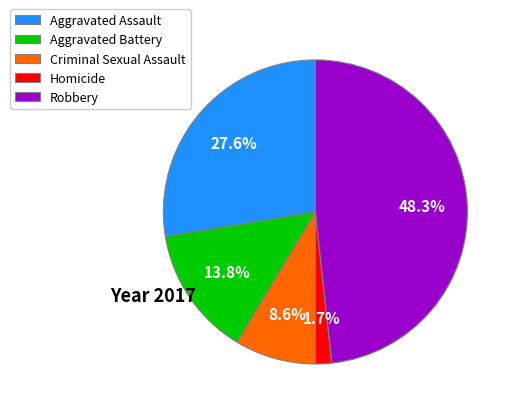

What is the ratio of the value at Criminal Sexual Assault to the value at Aggravated Assault?

0.3